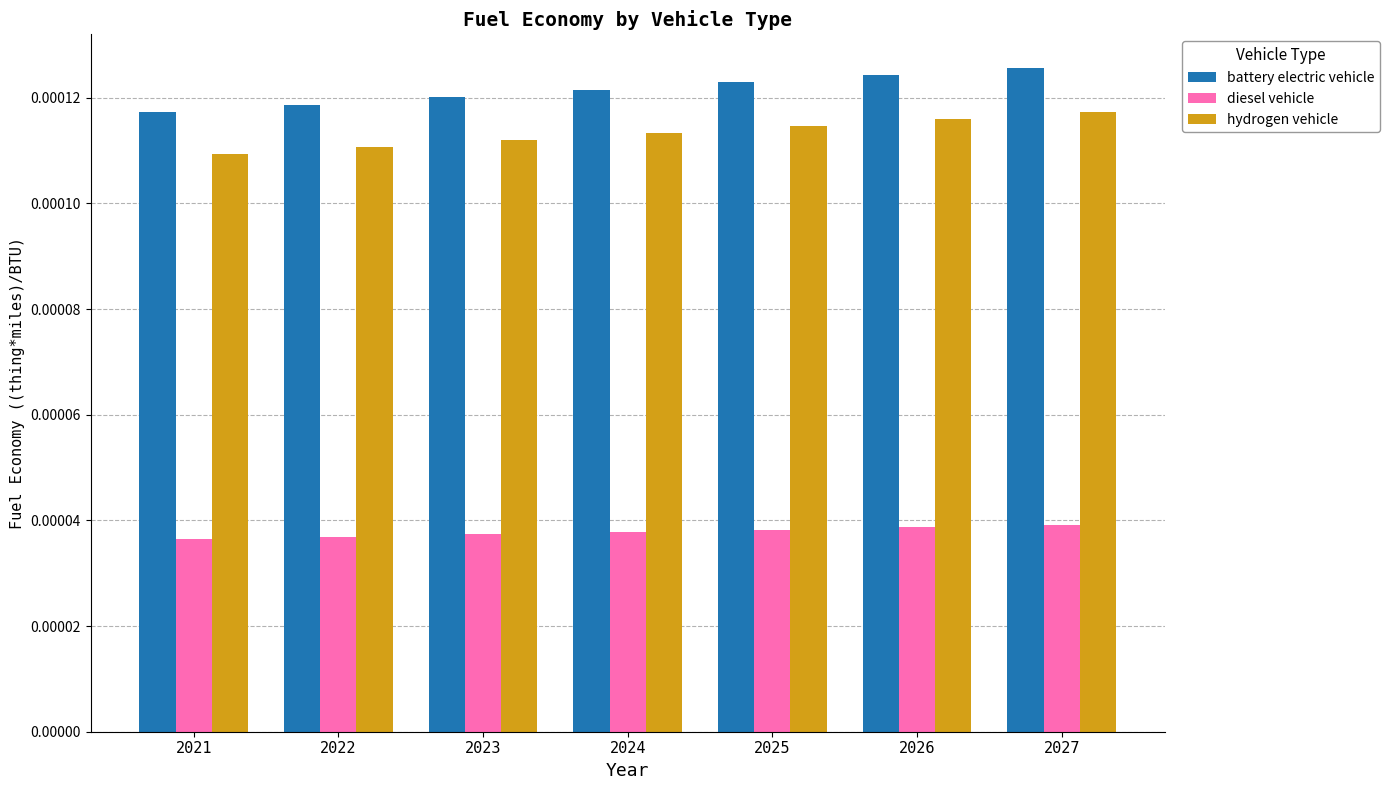

Does the chart contain stacked bars?

No